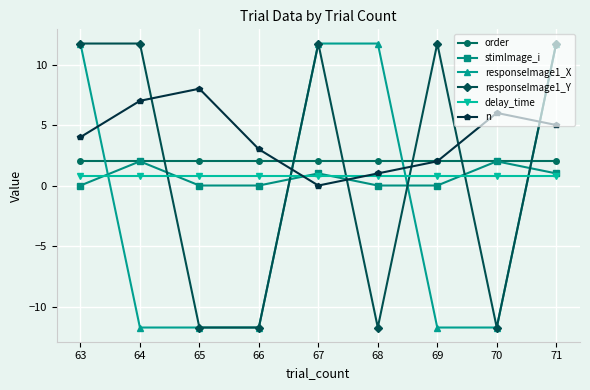

Reading left to right, list all the values displayed in this chart.

order: 2.0	2.0	2.0	2.0	2.0	2.0	2.0	2.0	2.0
stimImage_i: 0.0	2.0	0.0	0.0	1.0	0.0	0.0	2.0	1.0
responseImage1_X: 11.7	-11.7	-11.7	-11.7	11.7	11.7	-11.7	-11.7	11.7
responseImage1_Y: 11.7	11.7	-11.7	-11.7	11.7	-11.7	11.7	-11.7	11.7
delay_time: 0.8	0.8	0.8	0.8	0.8	0.8	0.8	0.8	0.8
n: 4.0	7.0	8.0	3.0	0.0	1.0	2.0	6.0	5.0